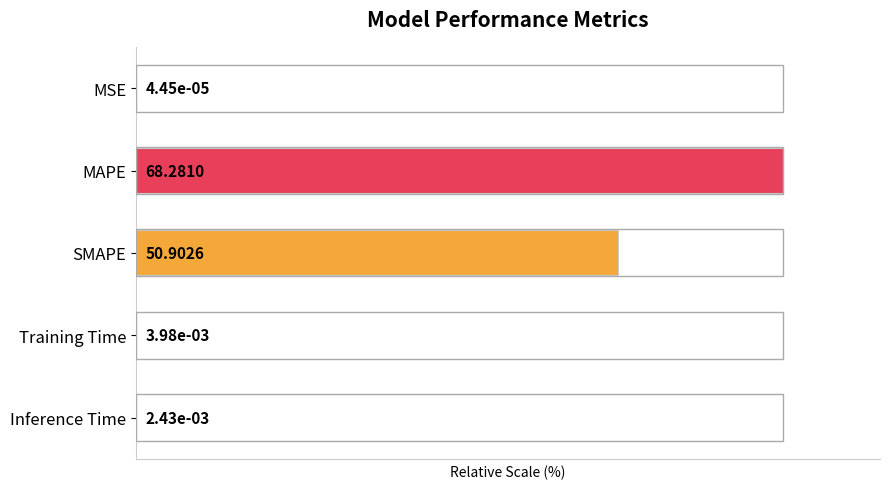

What is the sum of the values at MSE and MAPE?

100.0